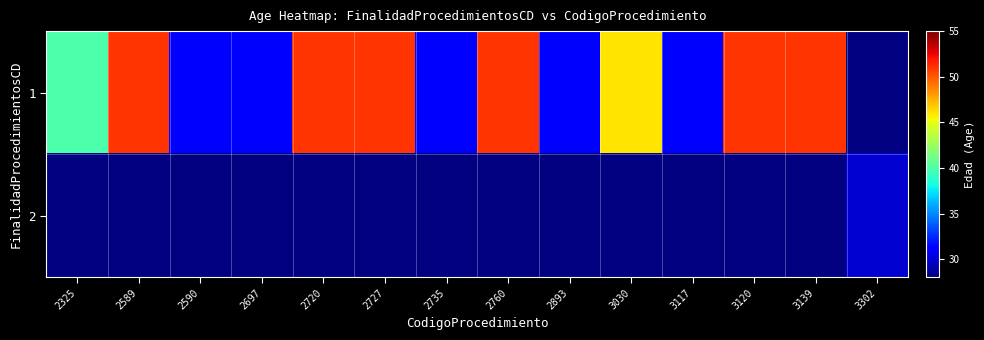

True or false: 1 has a value of 7.3 at 2697.

False